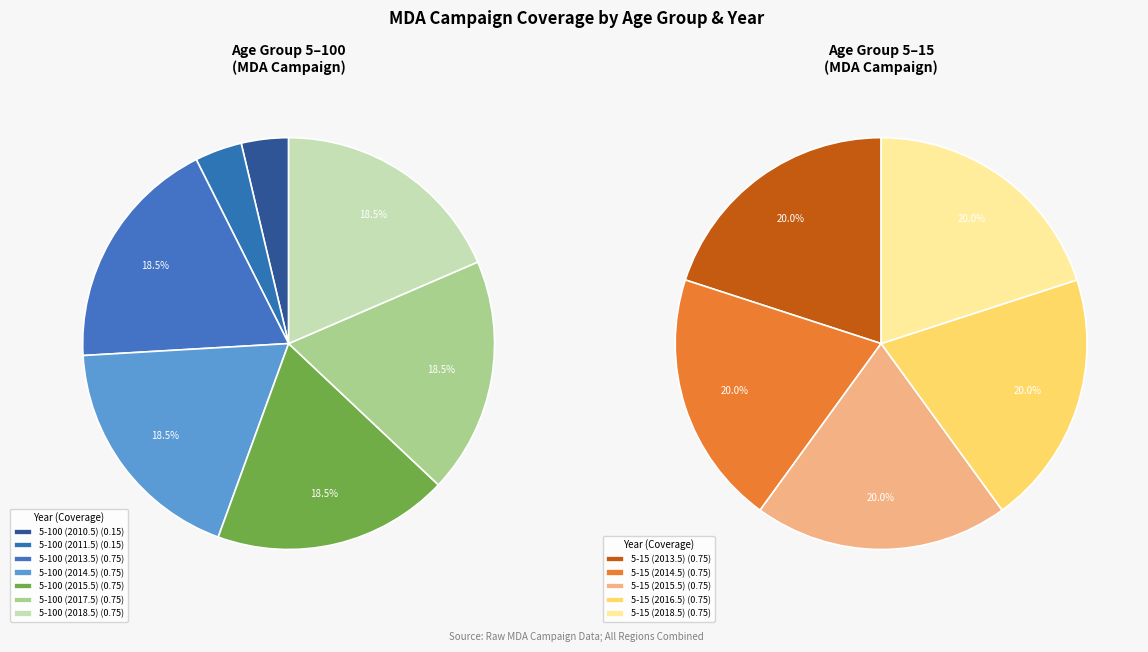

Which slice is the smallest?

5-100 (2010.5)